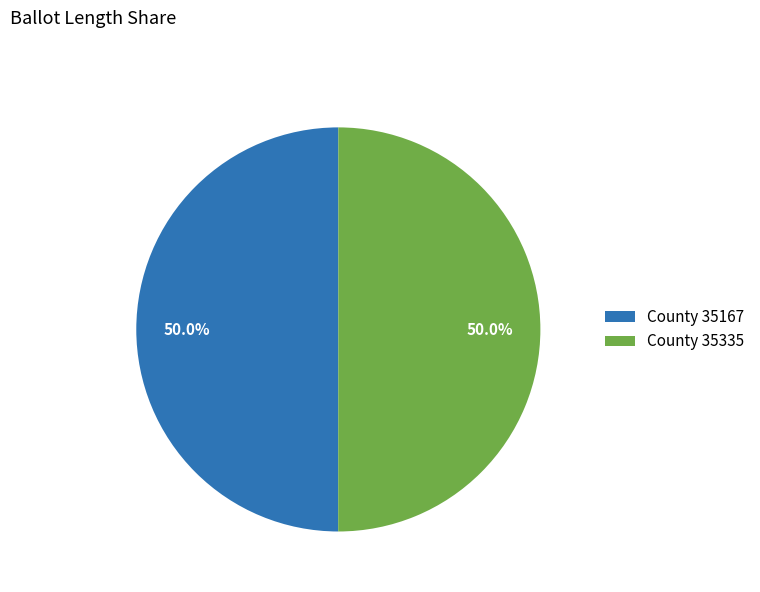

What is the ratio of the value at County 35167 to the value at County 35335?

1.0